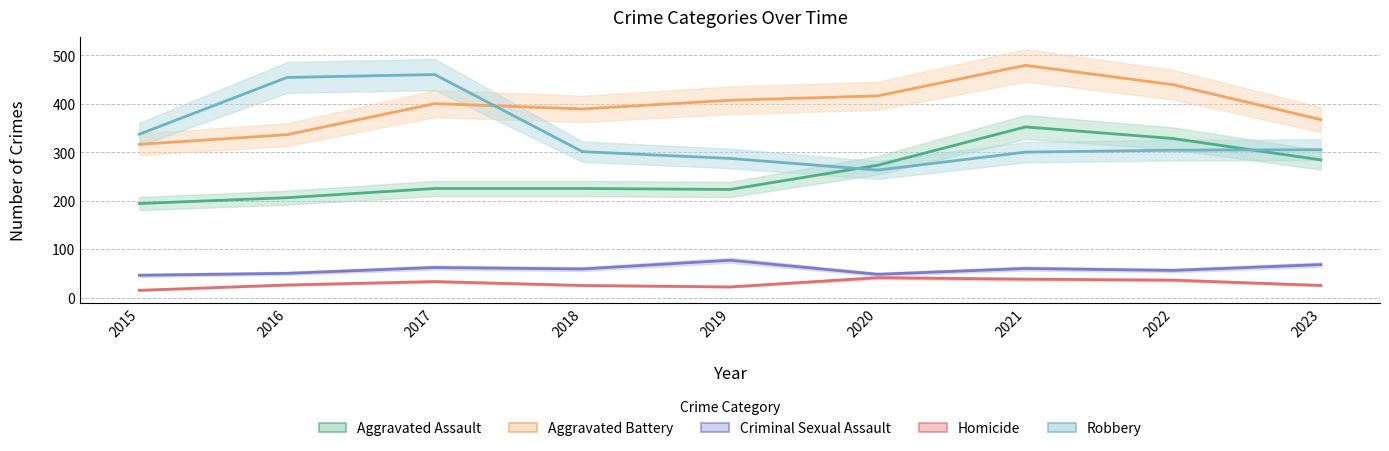

What is the difference between the maximum and minimum values in the Homicide center series?

26